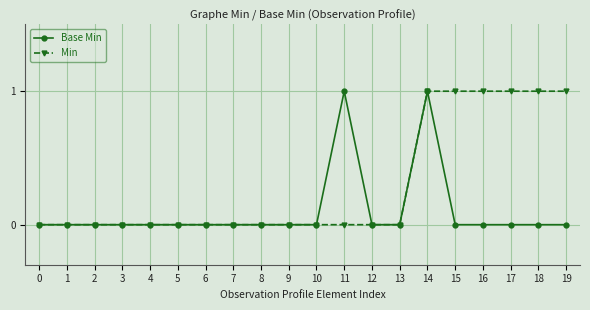

How many distinct data groups are displayed?

2